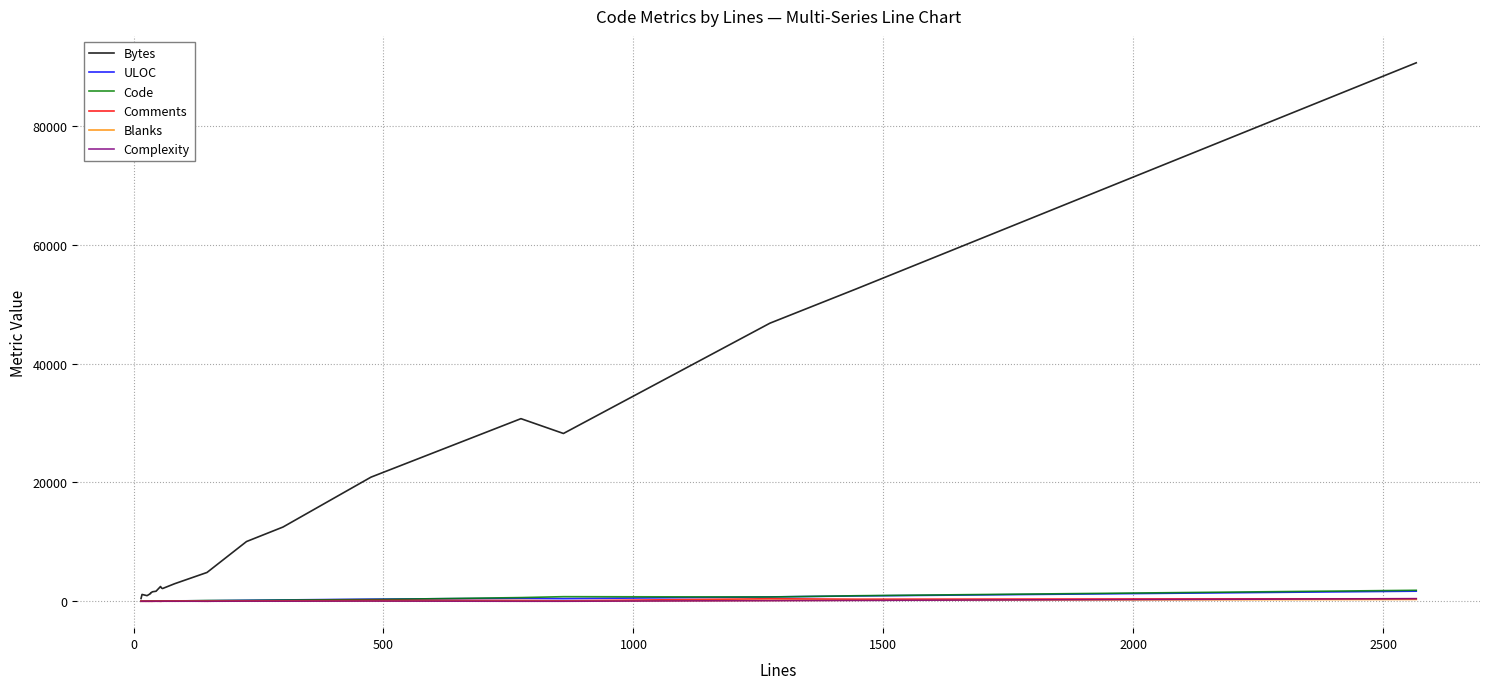

Rank the series by their maximum value, from highest to lowest.

Bytes, Code, ULOC, Complexity, Comments, Blanks